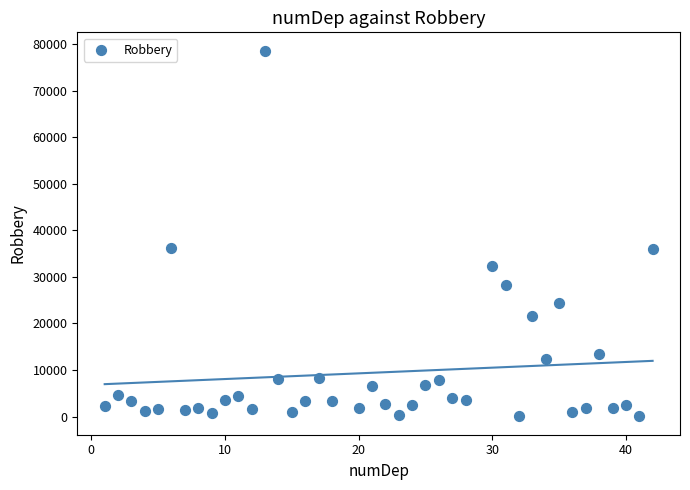

What is the range of Y values (max minus min)?

78590